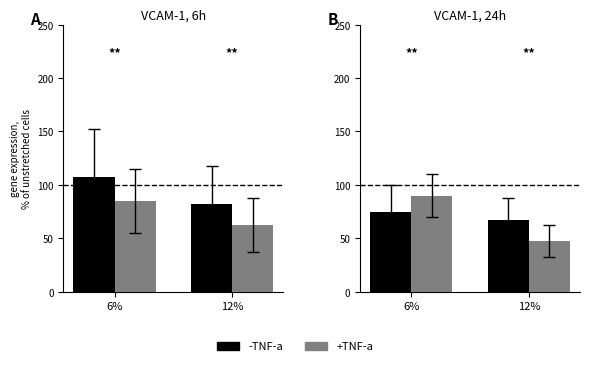

What is the total value across all series at 12%?

115.0